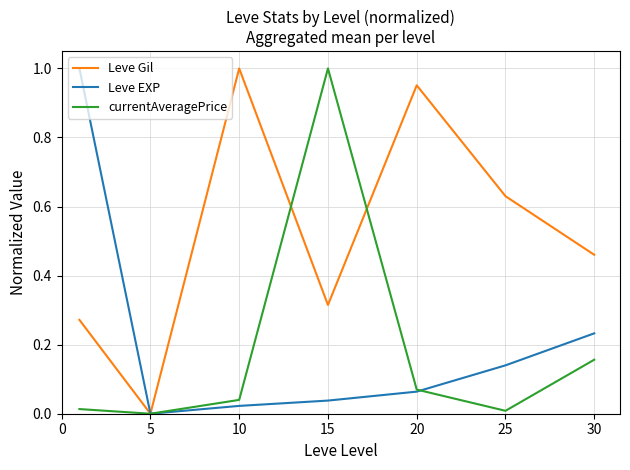

Which series has the largest total across all categories?

Leve Gil